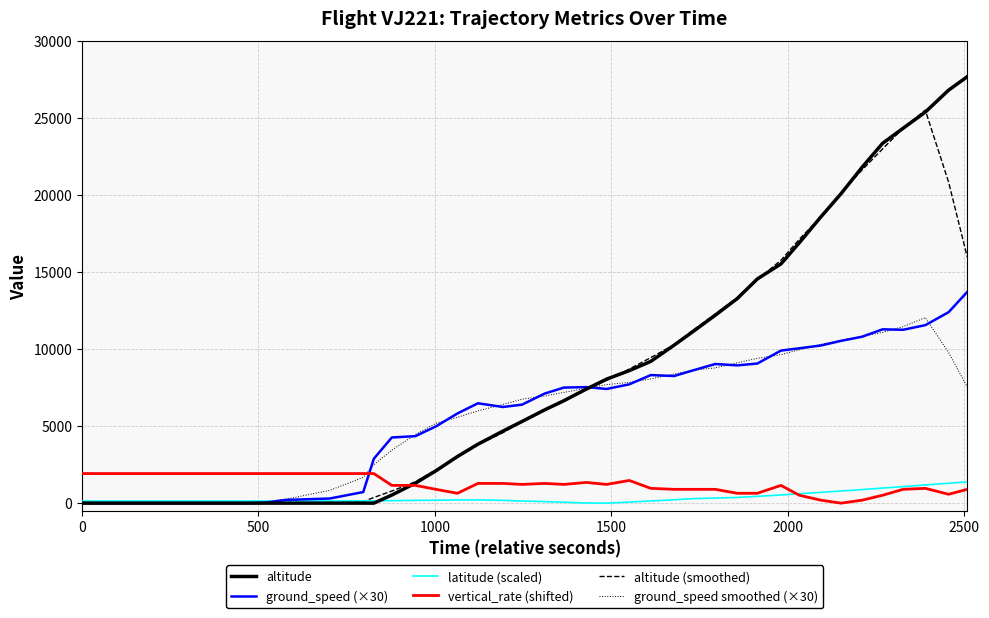

True or false: vertical_rate (shifted) and ground_speed (×30) intersect in this chart.

True